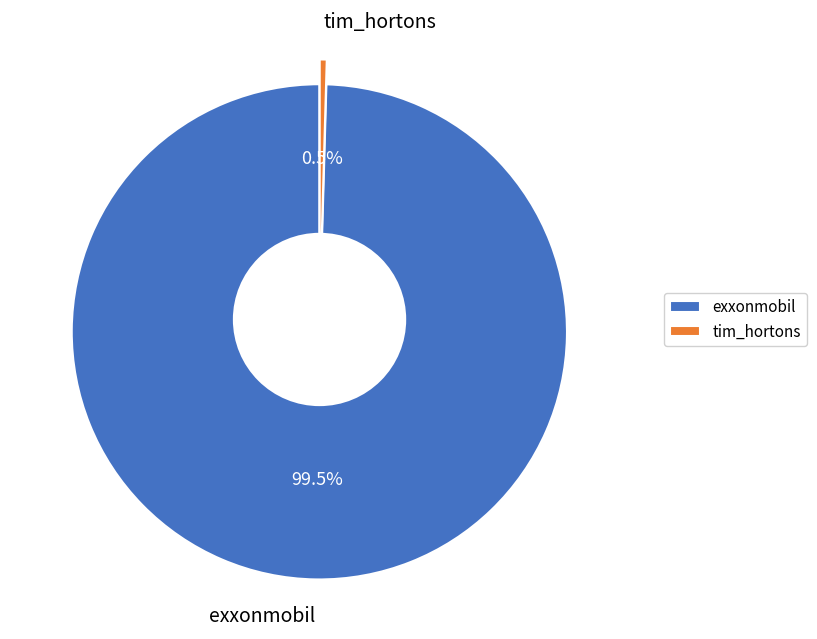

What is the ratio of the value at exxonmobil to the value at tim_hortons?

218.9